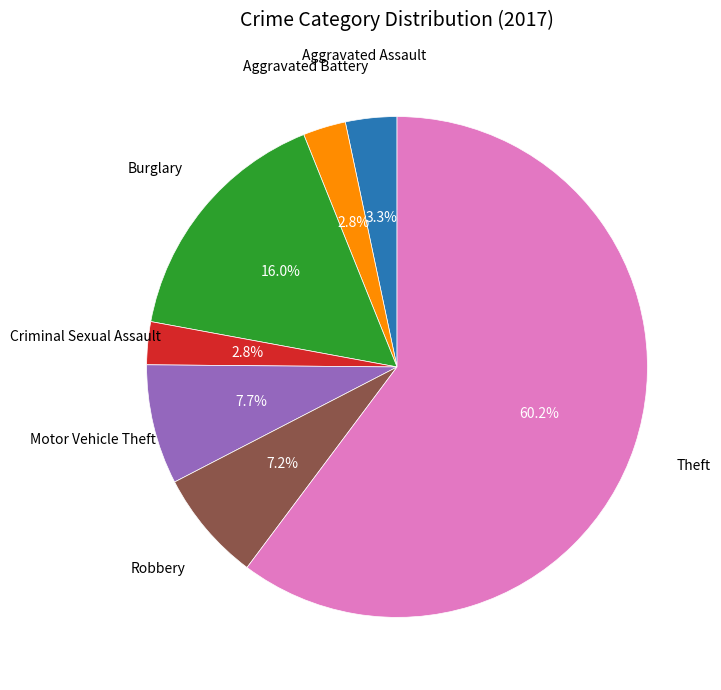

Count the number of slices in the pie.

7